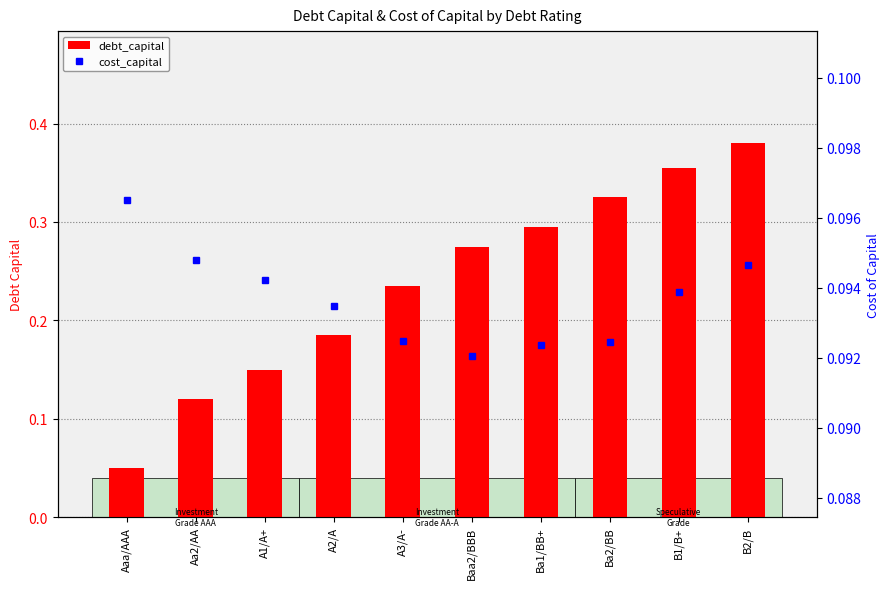

At which category is the sum across all series the highest?

B2/B